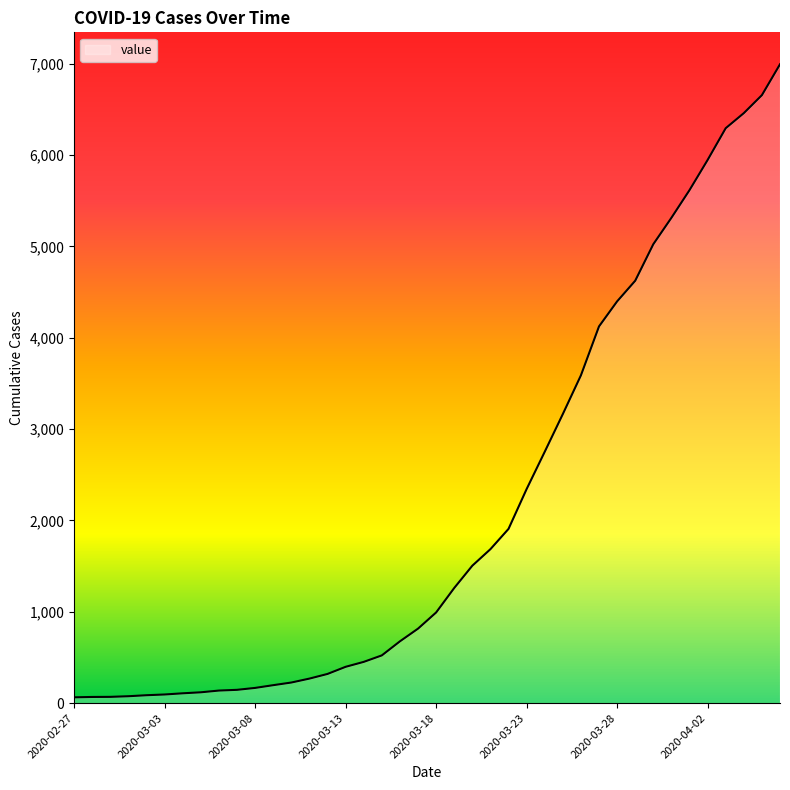

What is the greatest value displayed?

6995